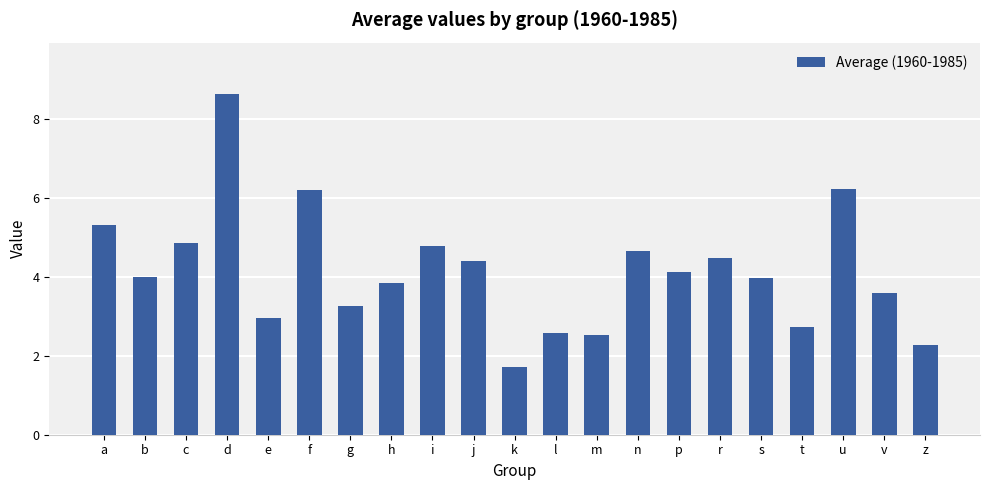

How many bars are there in total?

21